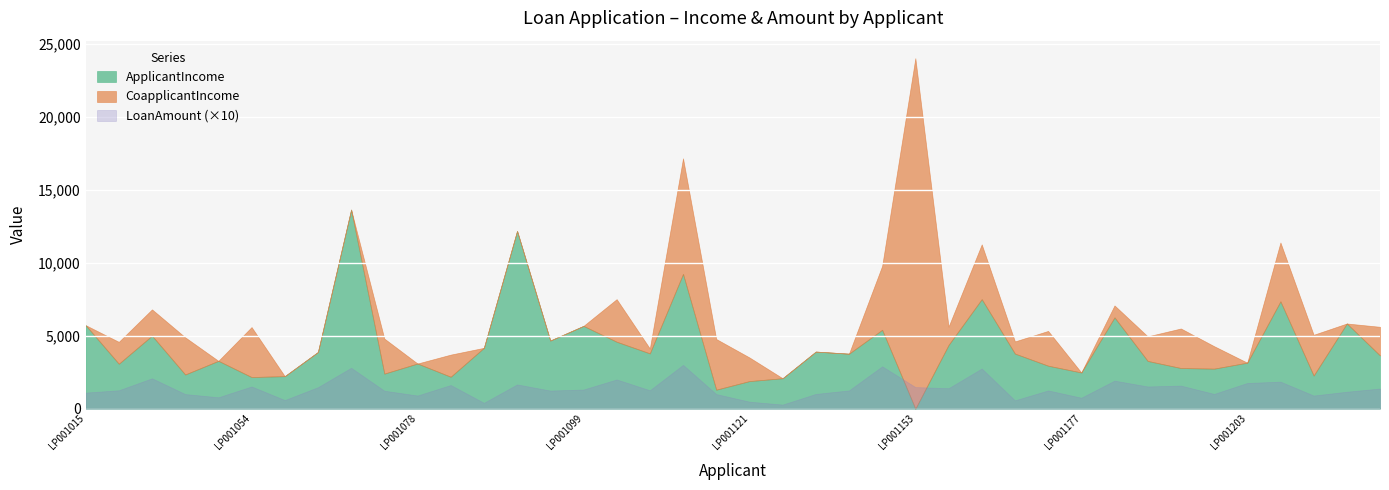

Which series has the widest spread of values?

CoapplicantIncome